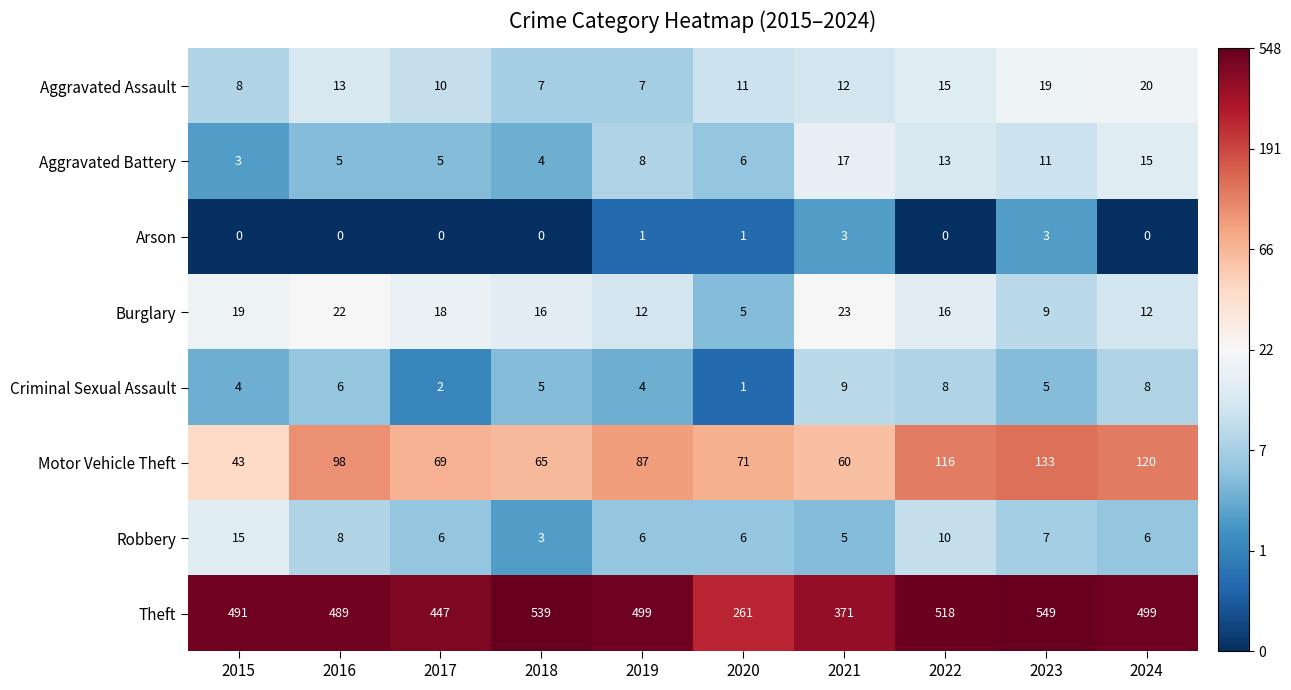

What is the sum of all Robbery values?

72